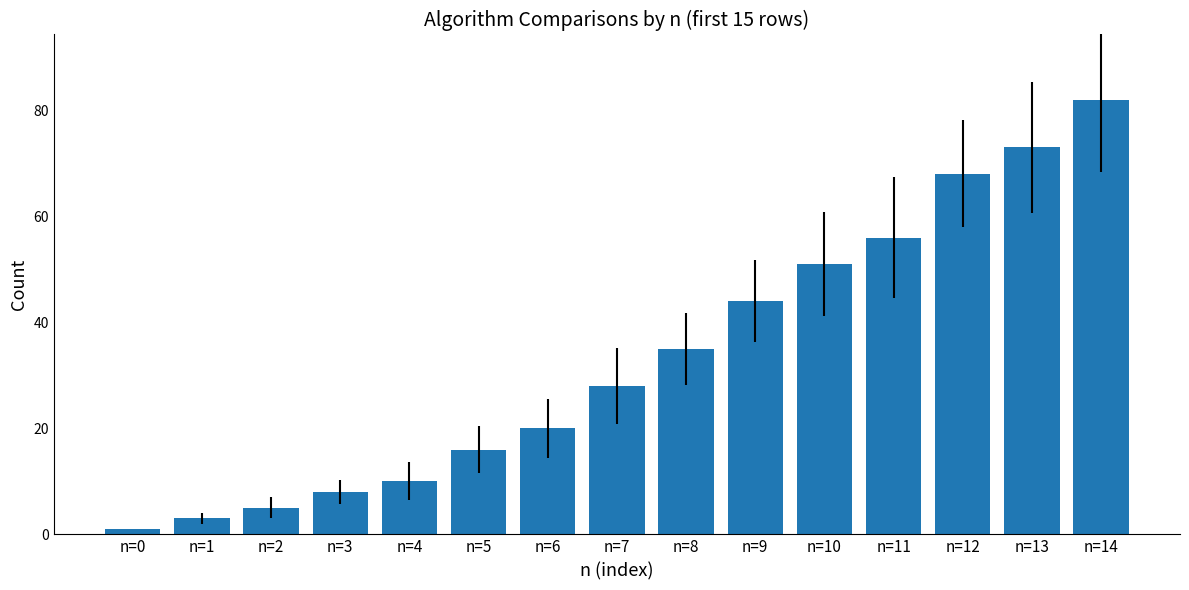

Rank the categories by value from lowest to highest.

n=0, n=1, n=2, n=3, n=4, n=5, n=6, n=7, n=8, n=9, n=10, n=11, n=12, n=13, n=14